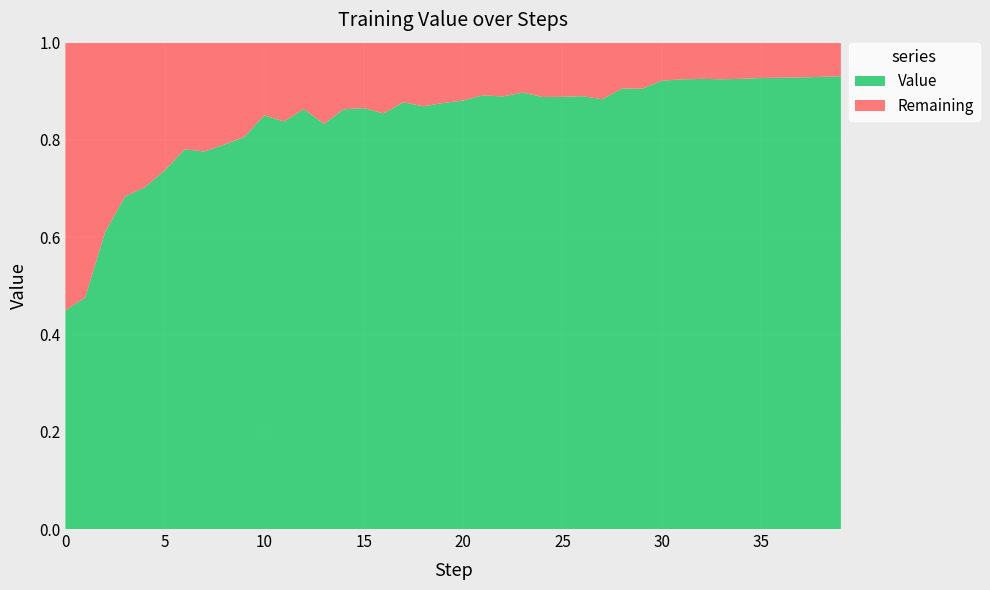

Reading left to right, what are all the values shown in this chart?

0.4	0.5	0.6	0.7	0.7	0.7	0.8	0.8	0.8	0.8	0.9	0.8	0.9	0.8	0.9	0.9	0.9	0.9	0.9	0.9	0.9	0.9	0.9	0.9	0.9	0.9	0.9	0.9	0.9	0.9	0.9	0.9	0.9	0.9	0.9	0.9	0.9	0.9	0.9	0.9